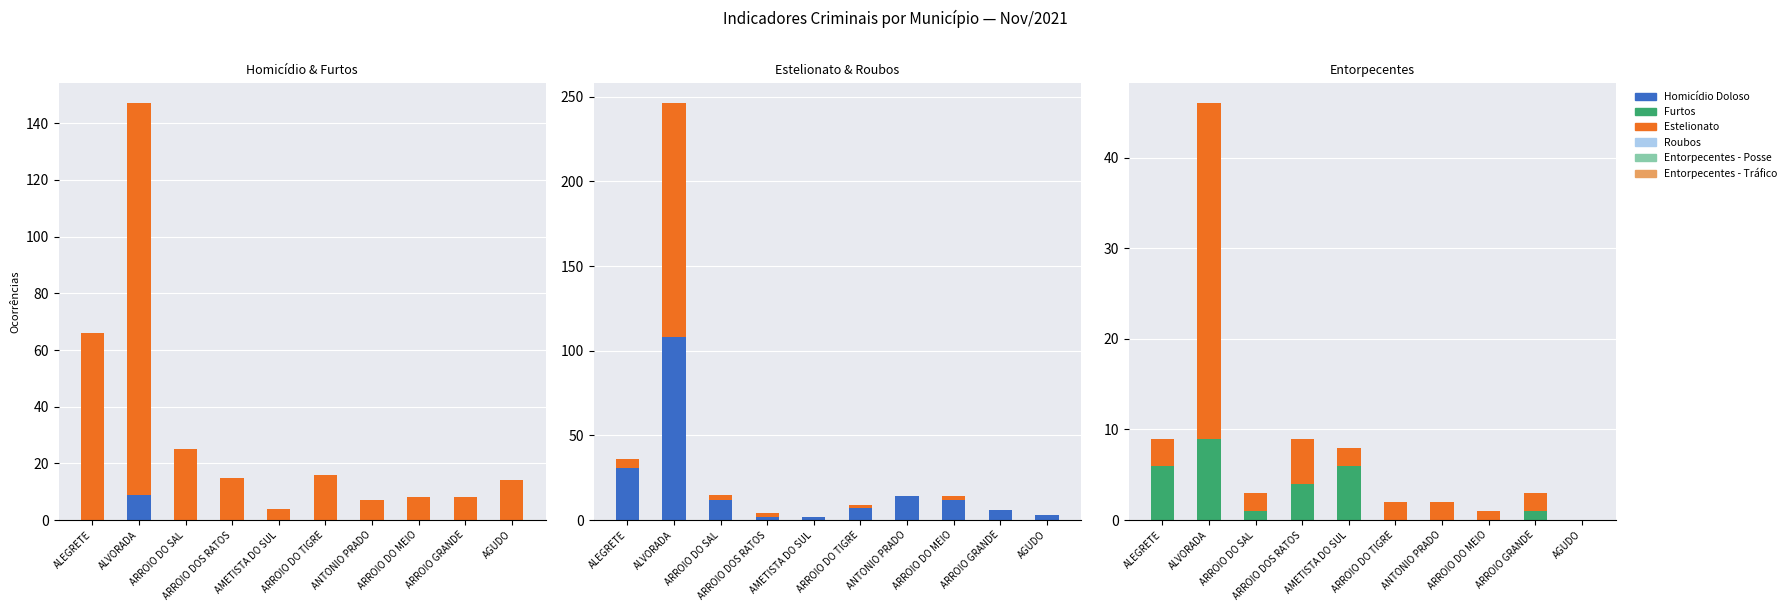

Reading right to left, what are all the values shown in this chart?

Homicídio Doloso: AGUDO=0	ARROIO GRANDE=0	ARROIO DO MEIO=0	ANTONIO PRADO=0	ARROIO DO TIGRE=0	AMETISTA DO SUL=0	ARROIO DOS RATOS=0	ARROIO DO SAL=0	ALVORADA=9	ALEGRETE=0
Furtos: AGUDO=14	ARROIO GRANDE=8	ARROIO DO MEIO=8	ANTONIO PRADO=7	ARROIO DO TIGRE=16	AMETISTA DO SUL=4	ARROIO DOS RATOS=15	ARROIO DO SAL=25	ALVORADA=138	ALEGRETE=66
Estelionato: AGUDO=3	ARROIO GRANDE=6	ARROIO DO MEIO=12	ANTONIO PRADO=14	ARROIO DO TIGRE=7	AMETISTA DO SUL=2	ARROIO DOS RATOS=2	ARROIO DO SAL=12	ALVORADA=108	ALEGRETE=31
Roubos: AGUDO=0	ARROIO GRANDE=0	ARROIO DO MEIO=2	ANTONIO PRADO=0	ARROIO DO TIGRE=2	AMETISTA DO SUL=0	ARROIO DOS RATOS=2	ARROIO DO SAL=3	ALVORADA=138	ALEGRETE=5
Entorpecentes - Posse: AGUDO=0	ARROIO GRANDE=1	ARROIO DO MEIO=0	ANTONIO PRADO=0	ARROIO DO TIGRE=0	AMETISTA DO SUL=6	ARROIO DOS RATOS=4	ARROIO DO SAL=1	ALVORADA=9	ALEGRETE=6
Entorpecentes - Tráfico: AGUDO=0	ARROIO GRANDE=2	ARROIO DO MEIO=1	ANTONIO PRADO=2	ARROIO DO TIGRE=2	AMETISTA DO SUL=2	ARROIO DOS RATOS=5	ARROIO DO SAL=2	ALVORADA=37	ALEGRETE=3